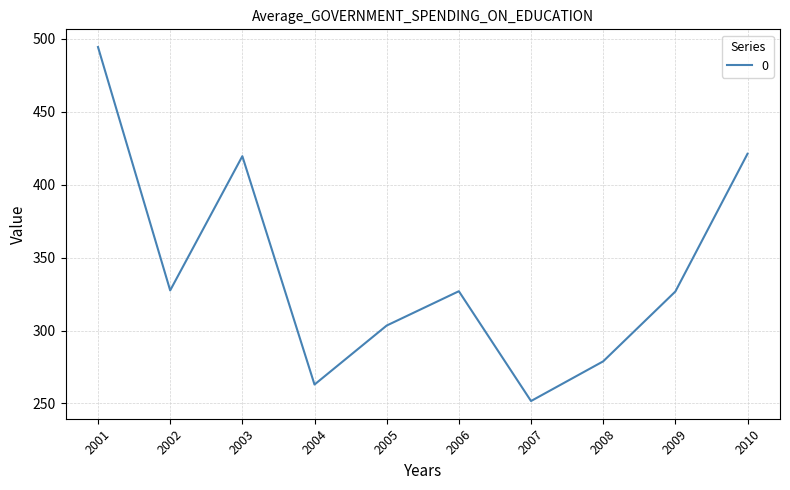

Is it true that the value at 2006 is 326.9?

True